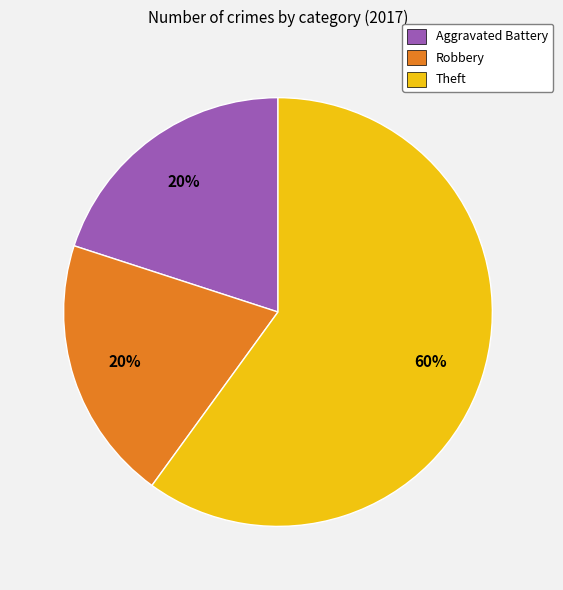

Count the number of slices in the pie.

3